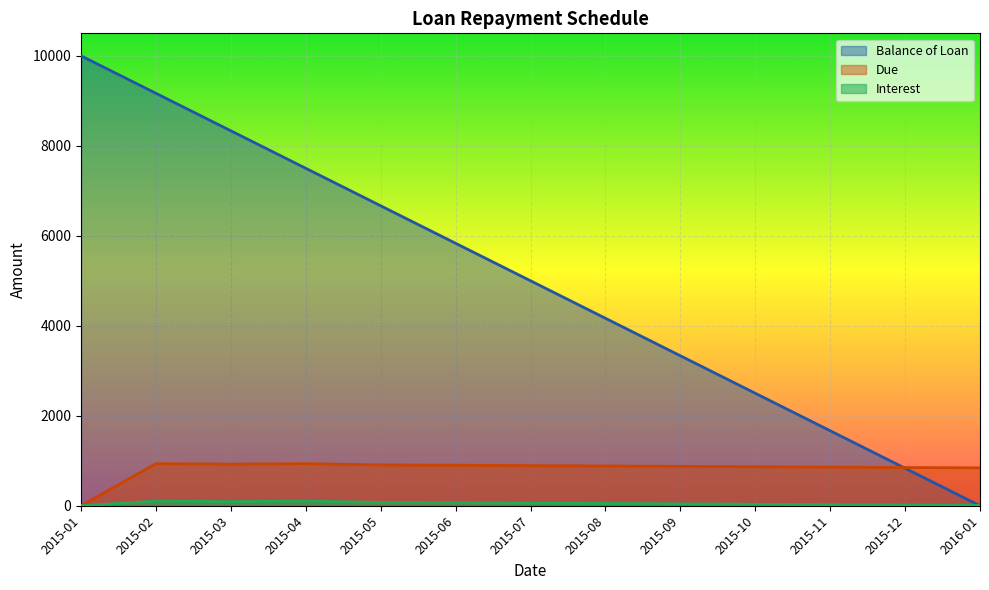

Where does the Balance of Loan series first go above 5000?

2015-01